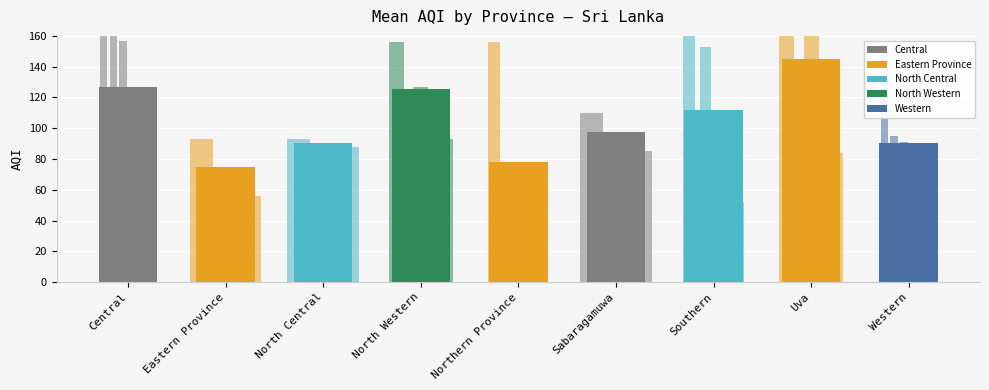

Does the chart contain stacked bars?

No